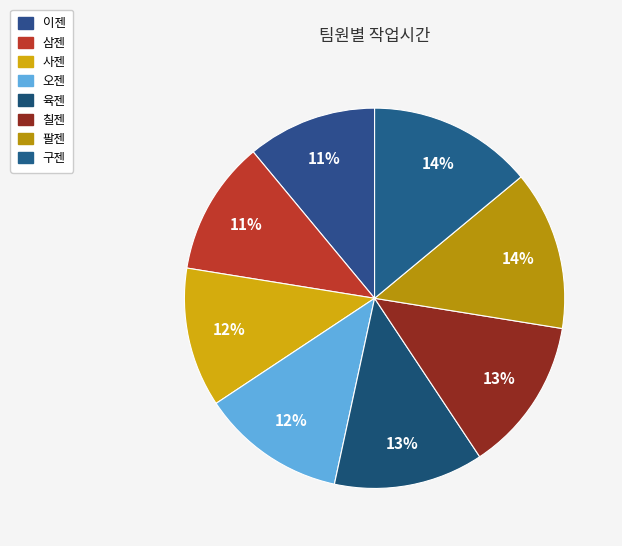

Rank the categories by value from lowest to highest.

이젠, 삼젠, 사젠, 오젠, 육젠, 칠젠, 팔젠, 구젠